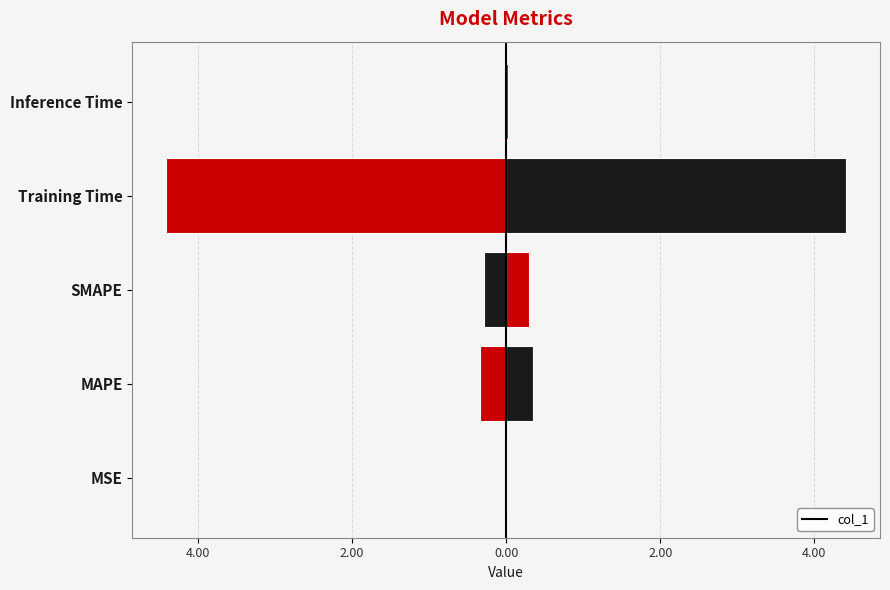

True or false: the data shows 3.0 at Training Time.

False